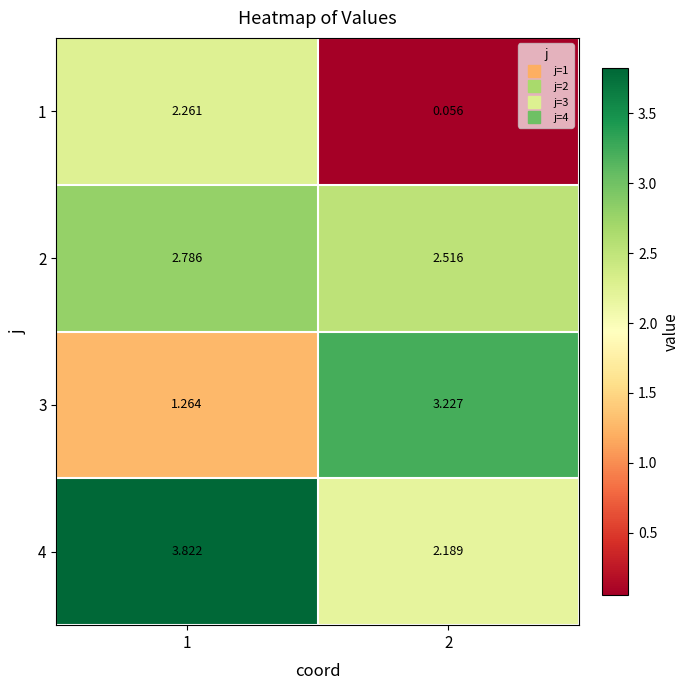

Is the value of 3 at 2 greater than the value of 2 at 1?

Yes